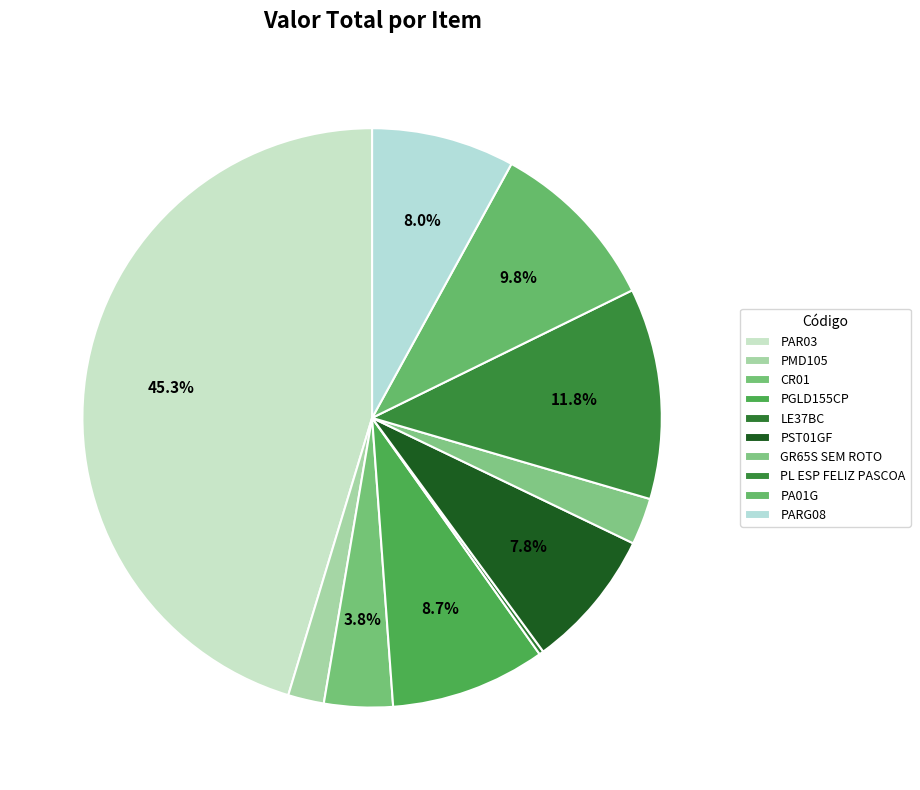

True or false: GR65S SEM ROTO accounts for 3% of the total.

True